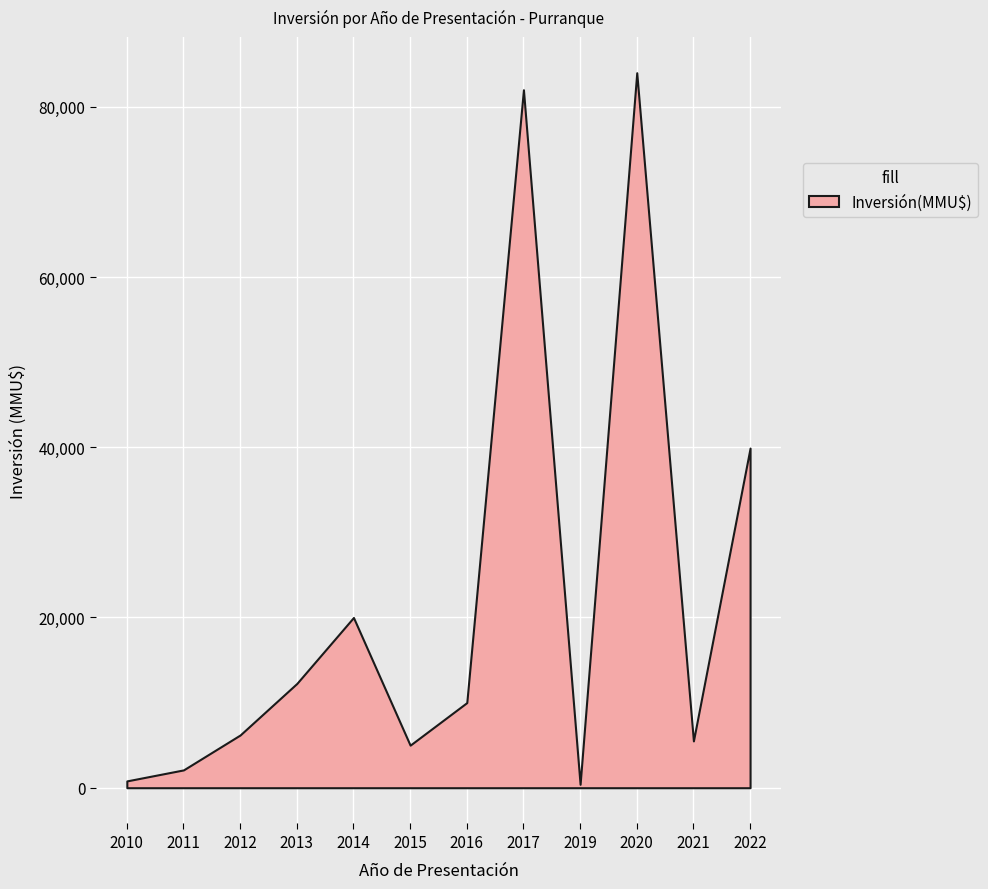

Which label corresponds to the largest value in the chart?

2020